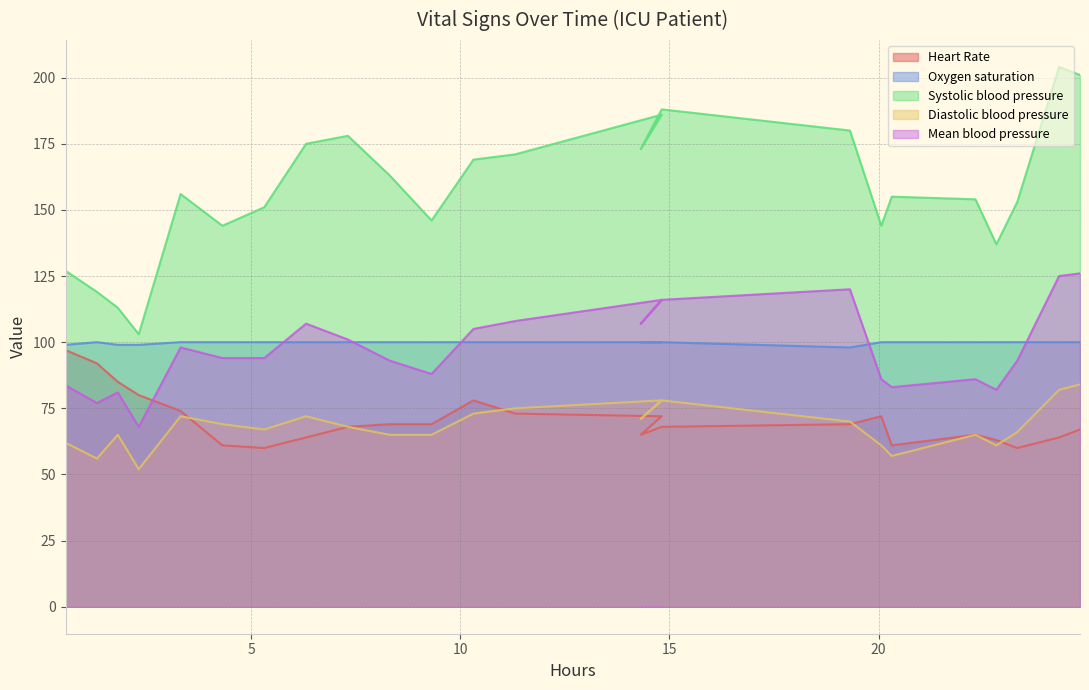

What is the difference between the maximum and minimum values in the Systolic blood pressure series?

101.0